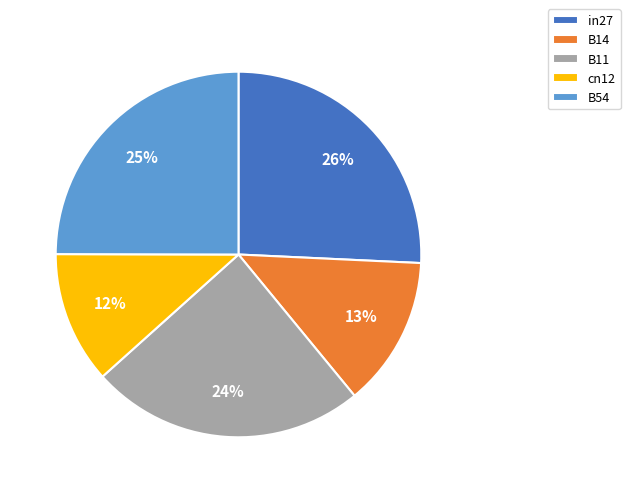

What is the largest slice in the pie chart?

in27